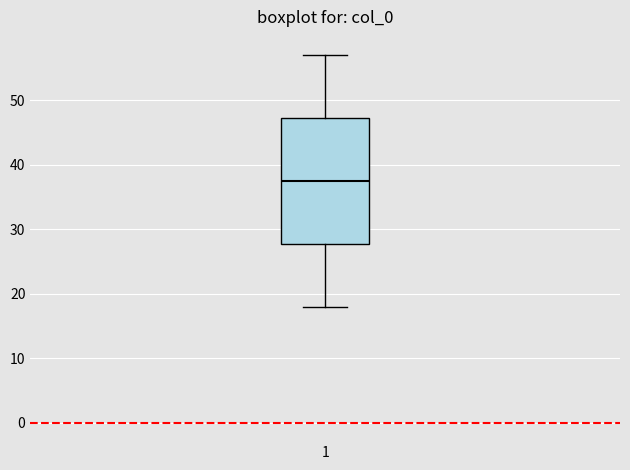

Read this box plot against the y-axis: the position of the median line, the range covered by the box, and the ends of both whiskers. The values are not printed on the chart, so give them approximately, as read against the axis.

median 38, box 28 to 47, whiskers 18 to 57